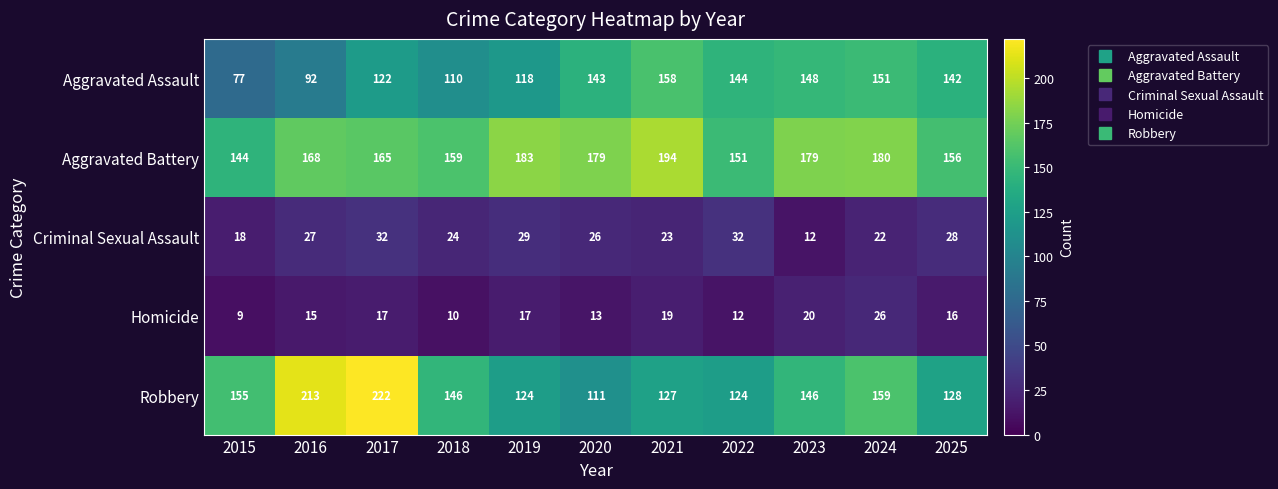

Rank the series by their maximum value, from lowest to highest.

Homicide, Criminal Sexual Assault, Aggravated Assault, Aggravated Battery, Robbery